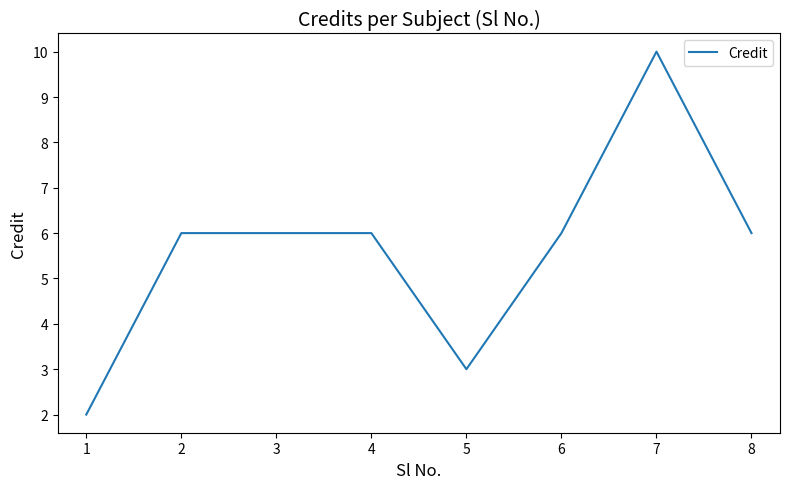

How many categories are shown in the chart?

8